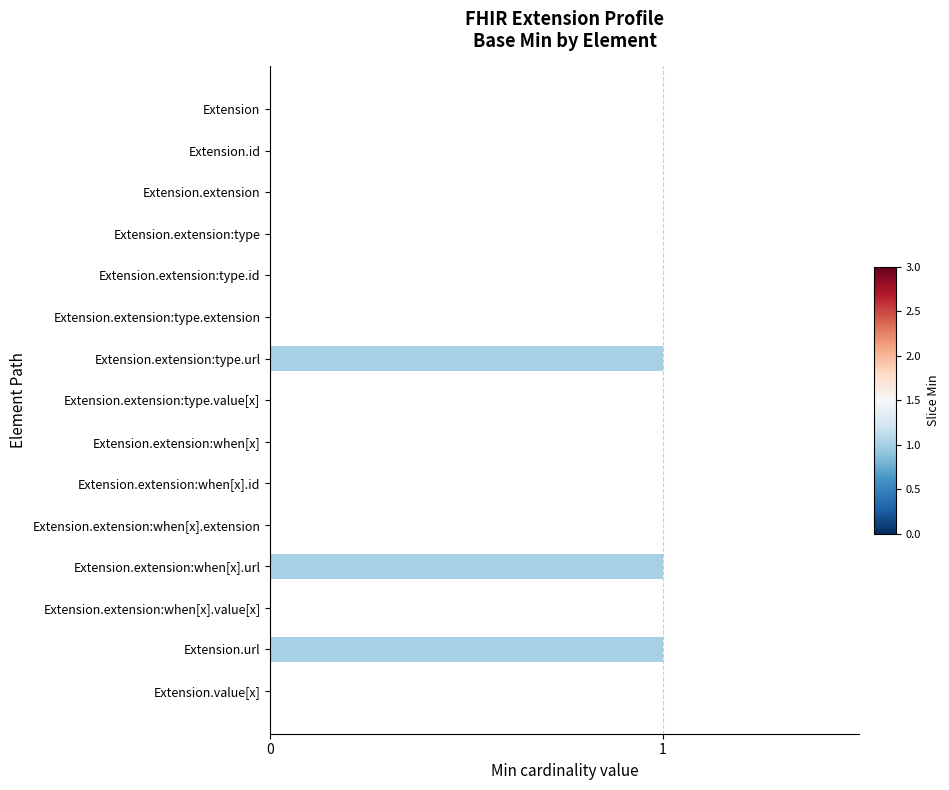

Reading top to bottom, transcribe all the data shown in this chart.

Extension=0	Extension.id=0	Extension.extension=0	Extension.extension:type=0	Extension.extension:type.id=0	Extension.extension:type.extension=0	Extension.extension:type.url=1	Extension.extension:type.value[x]=0	Extension.extension:when[x]=0	Extension.extension:when[x].id=0	Extension.extension:when[x].extension=0	Extension.extension:when[x].url=1	Extension.extension:when[x].value[x]=0	Extension.url=1	Extension.value[x]=0